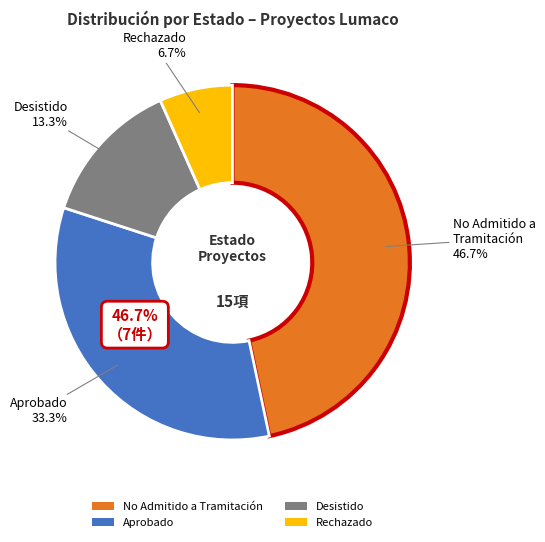

True or false: No Admitido a Tramitación accounts for 20% of the total.

False